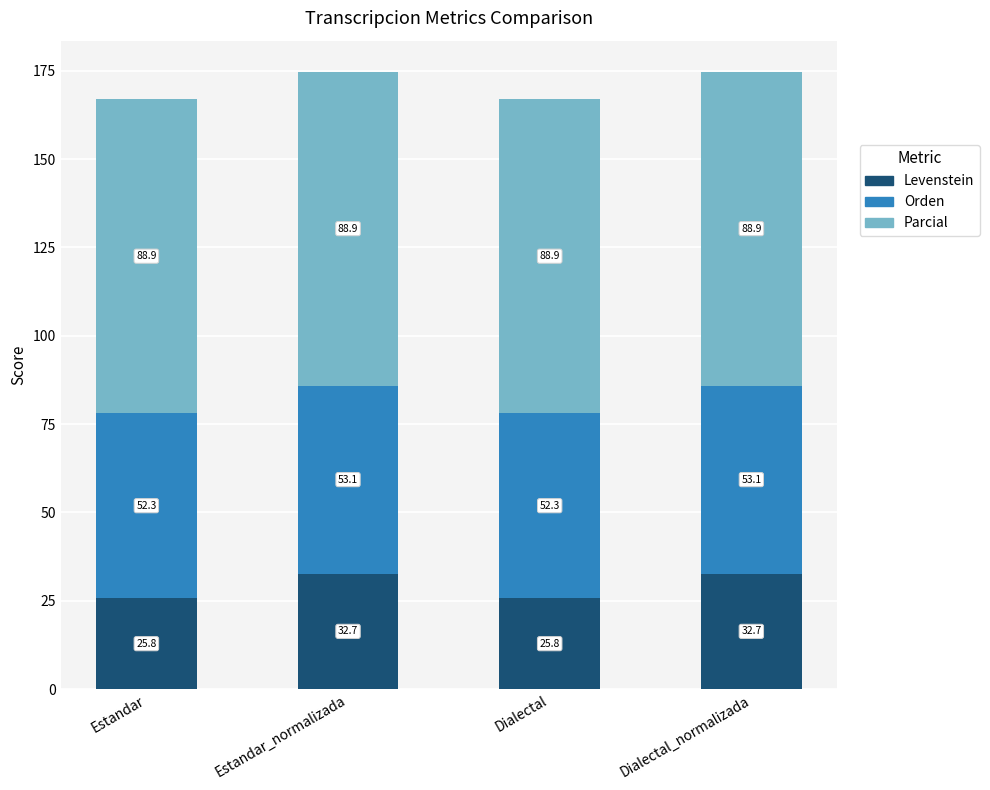

What is the total value across all series at Estandar_normalizada?

174.7